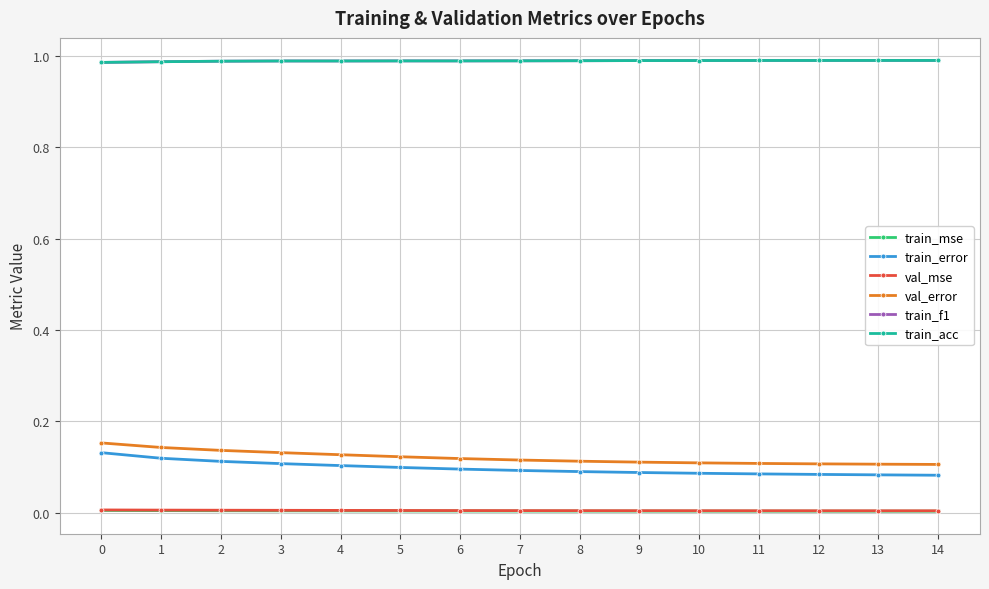

How many series are shown in this chart?

6